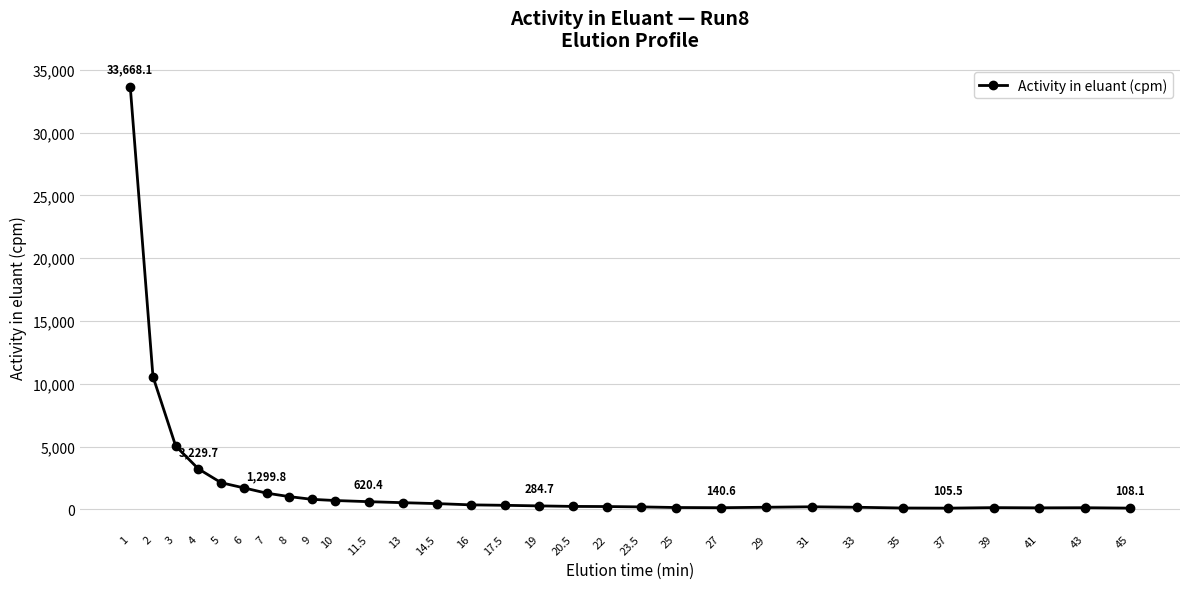

What is the sum of all values?

65106.9